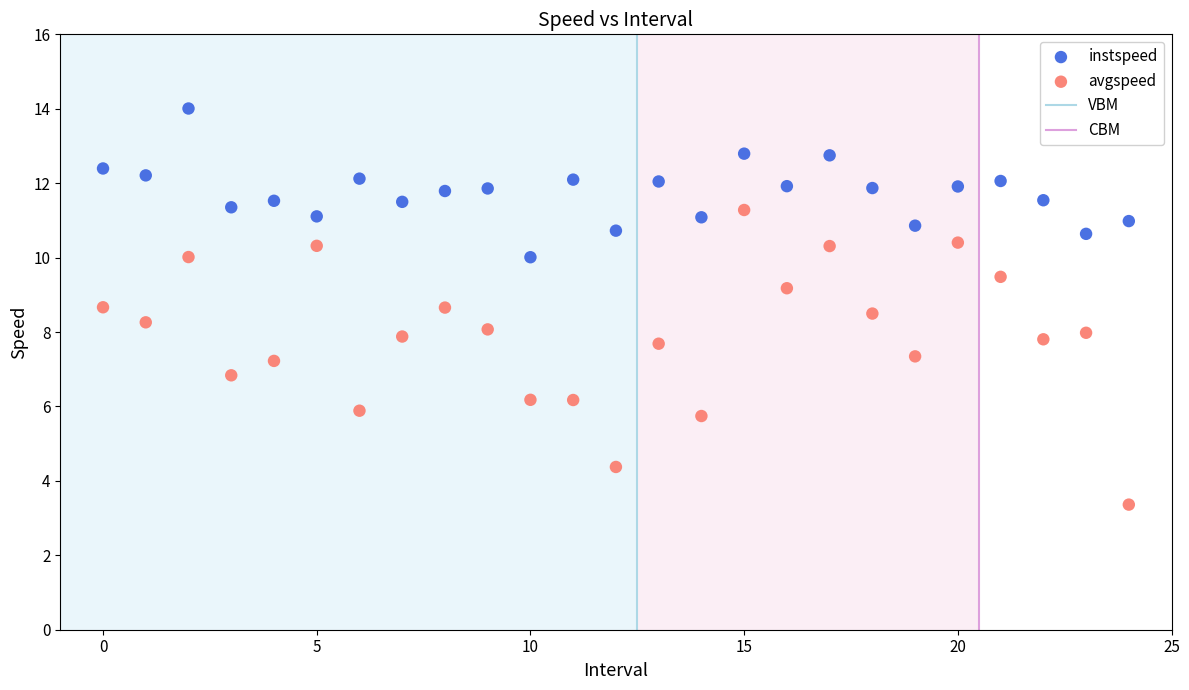

Which series reaches the minimum Y coordinate?

avgspeed